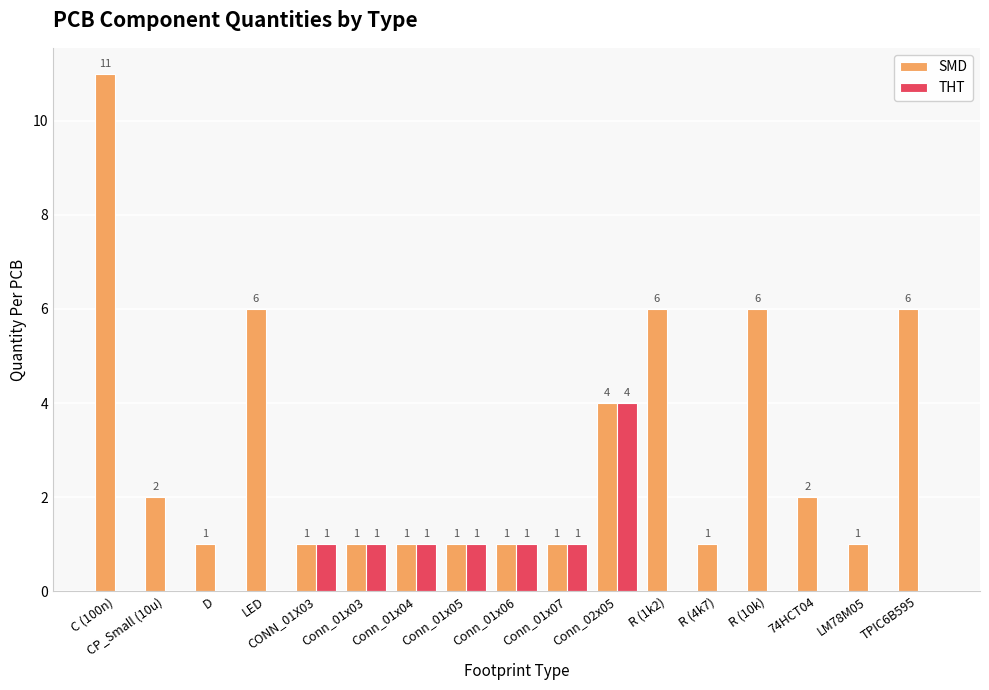

How many SMD values are between 1 and 6?

16